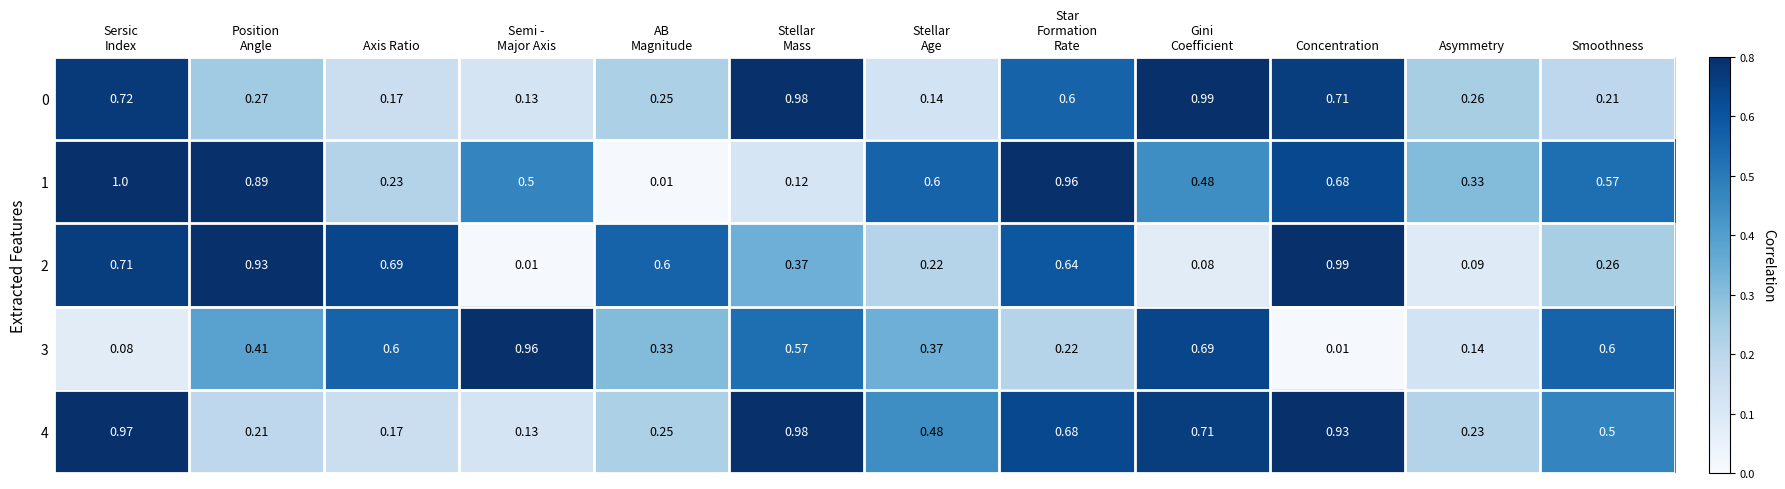

Which series has the widest spread of values?

1